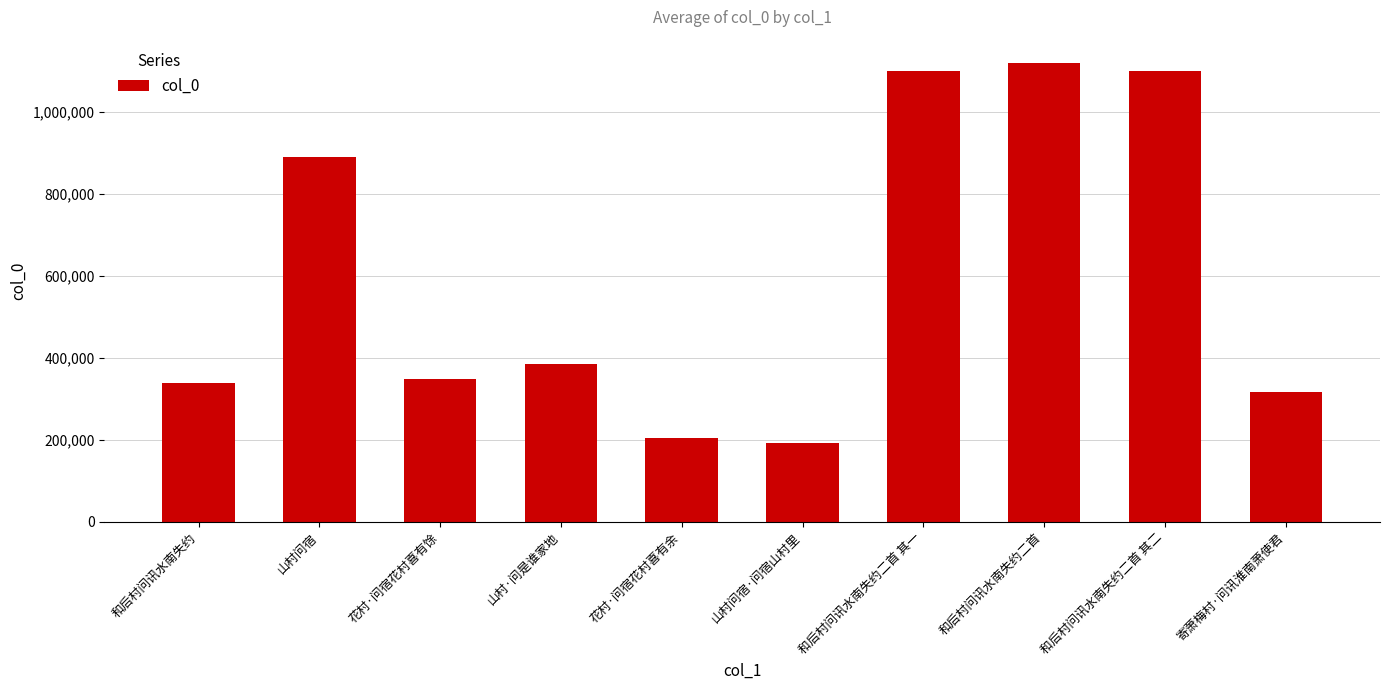

Where is the data nearest to the value 656936?

山村问宿